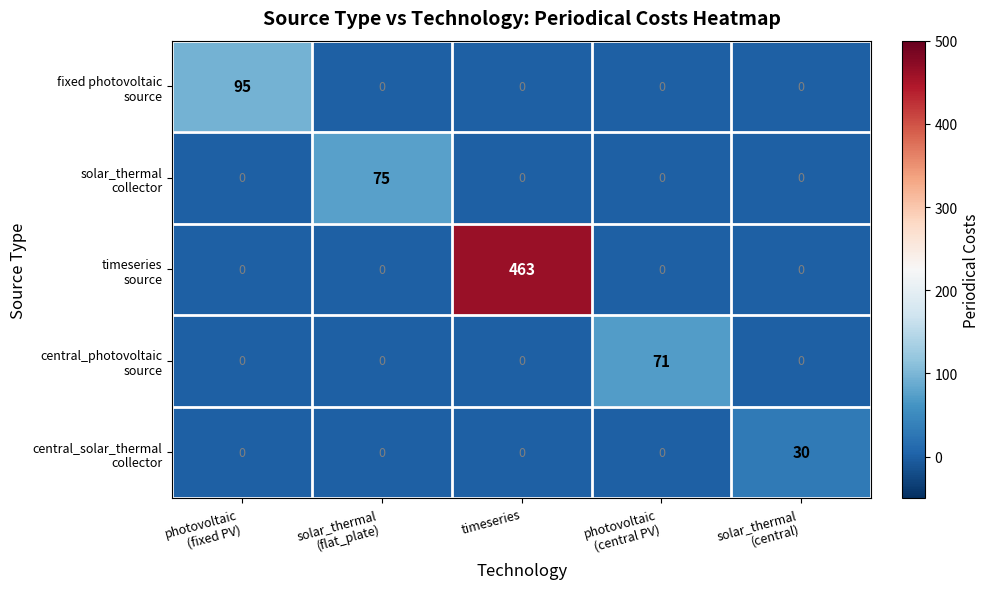

What is the spread (max minus min) of values at timeseries?

463